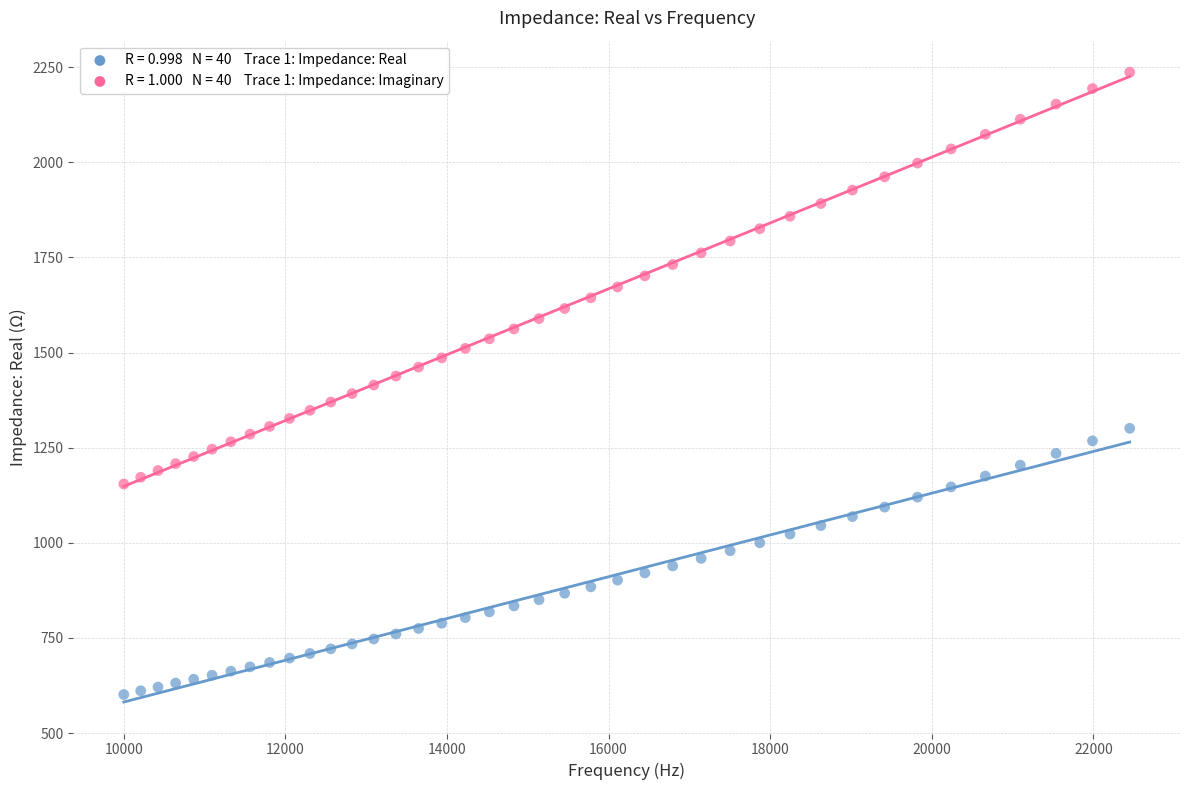

Across all data points, what is the range of Y values (max minus min)?

1635.3